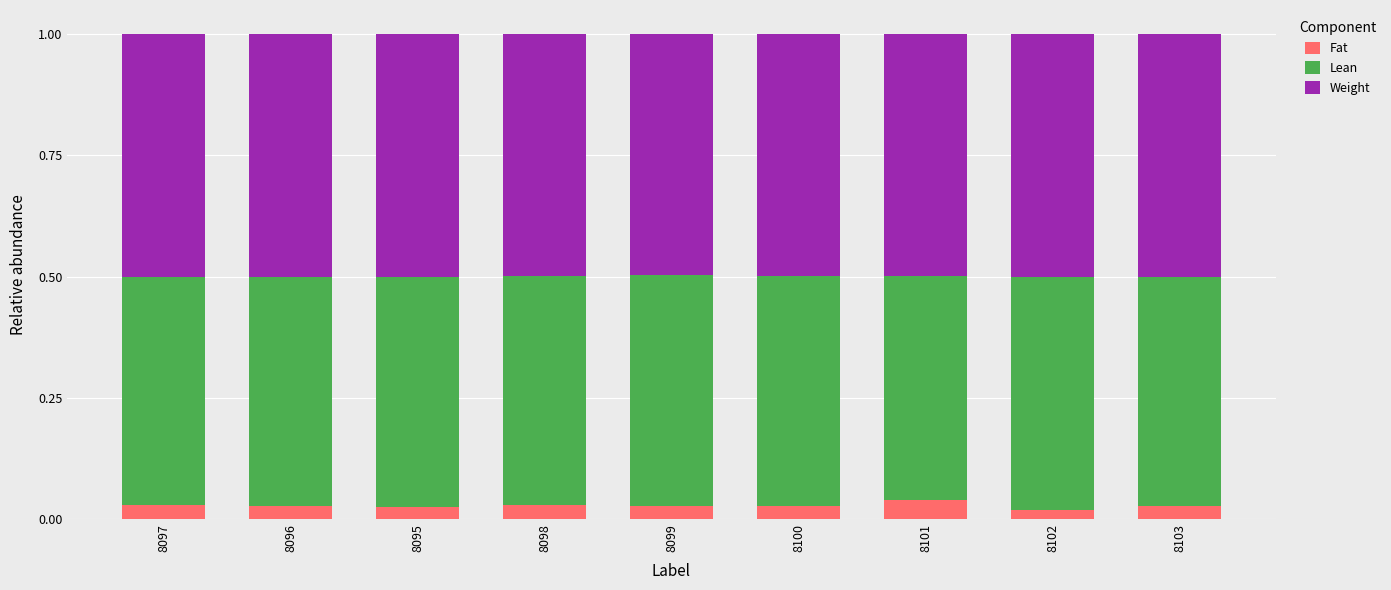

How many Fat values are between 0 and 1?

9